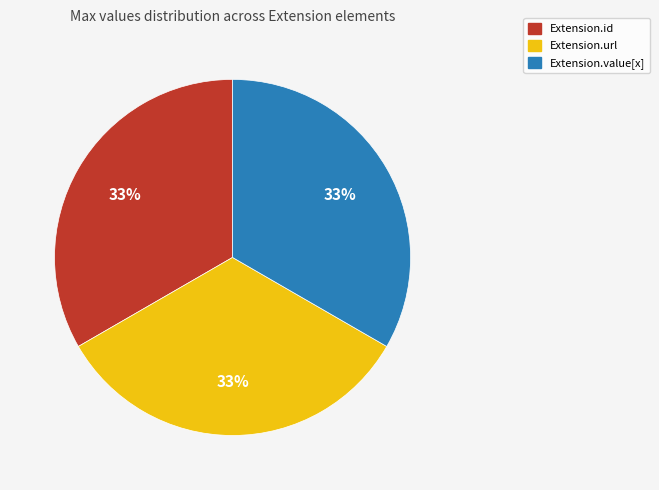

To the nearest percent, what is the combined percentage of Extension.value[x] and Extension.id?

67%